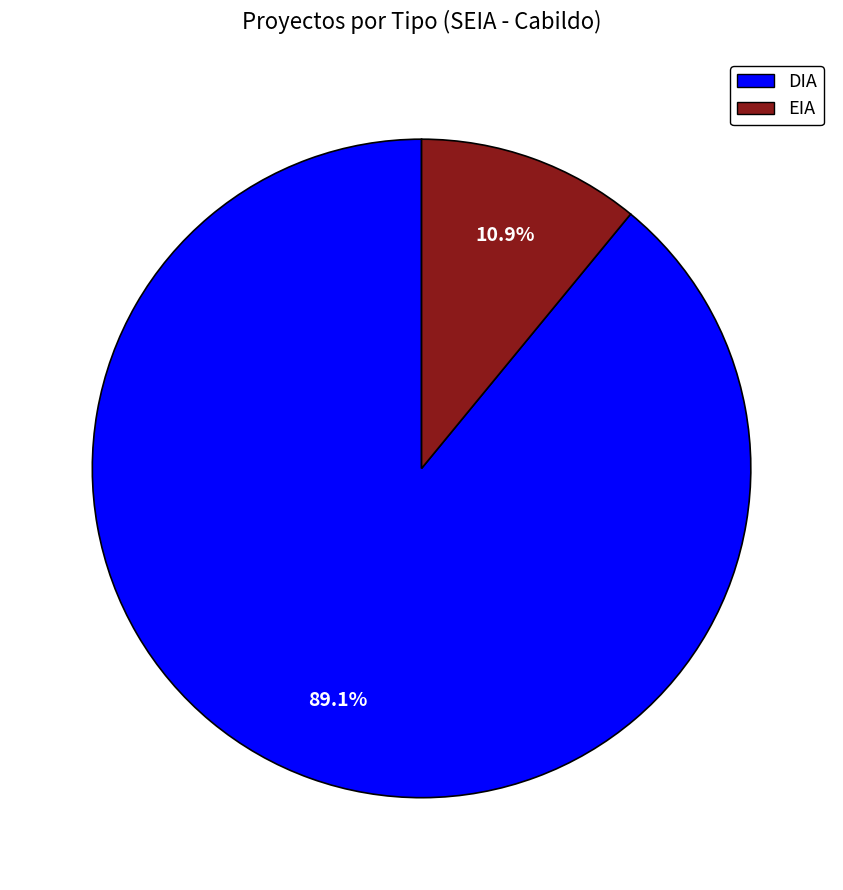

What percentage is the DIA slice, to the nearest percent?

89%